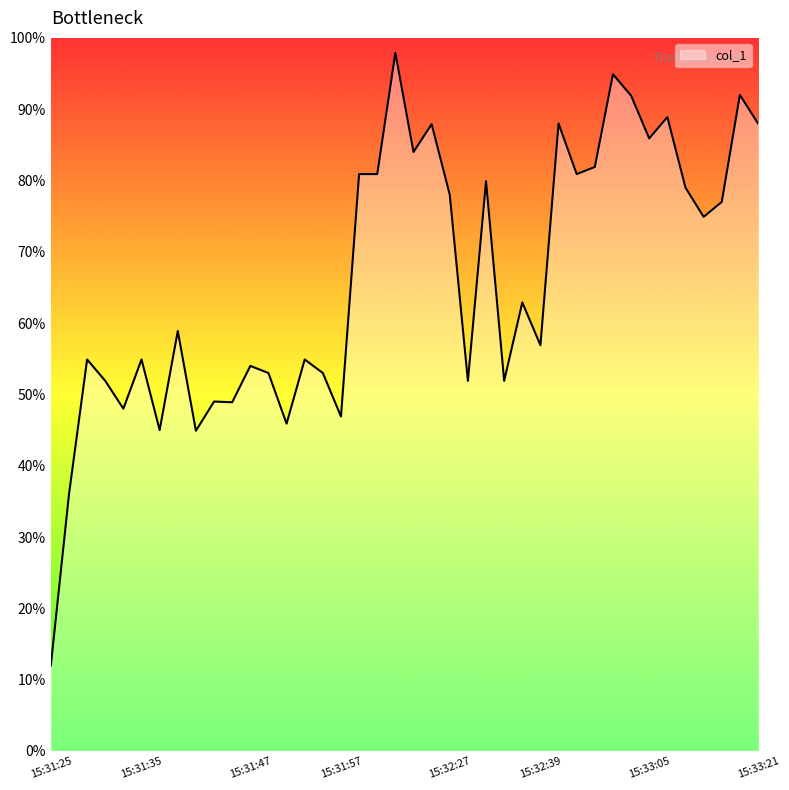

What is the smallest value displayed?

12.0